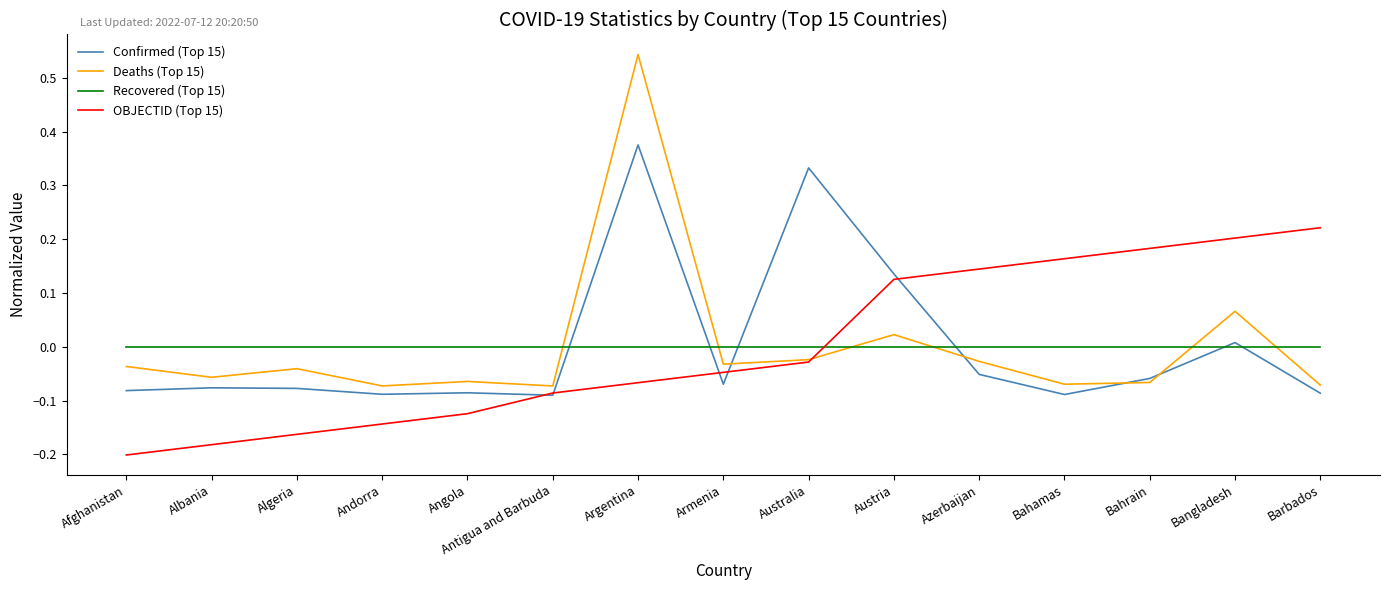

Which category has the lowest value across all series?

Afghanistan